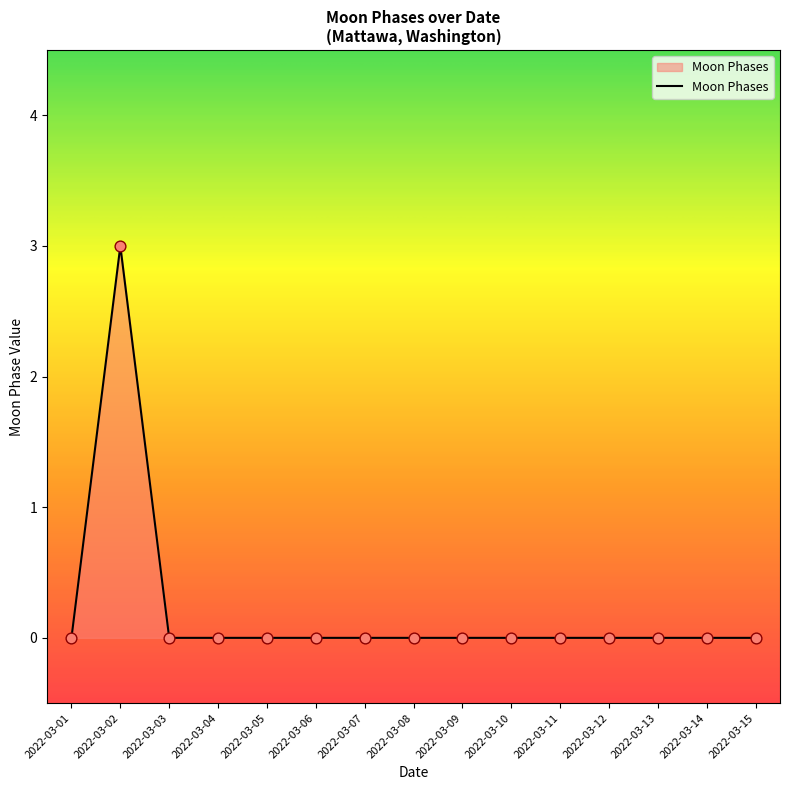

What is the change in value from 2022-03-02 to 2022-03-04?

-3